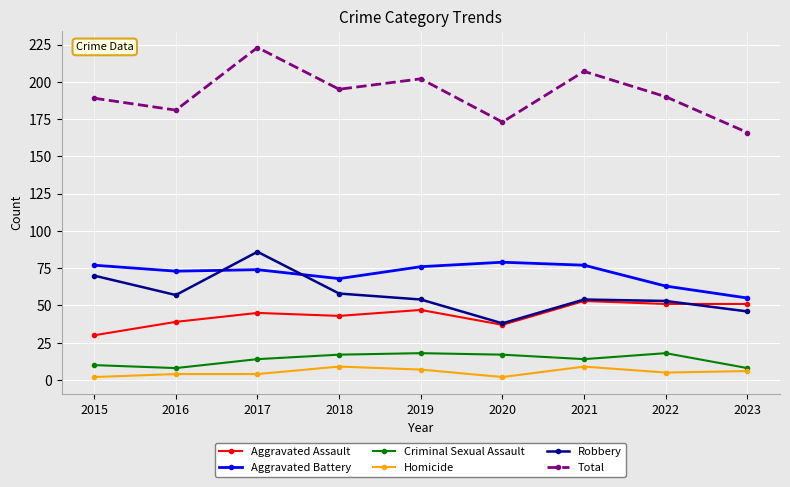

Rank the series by their maximum value, from highest to lowest.

Total, Robbery, Aggravated Battery, Aggravated Assault, Criminal Sexual Assault, Homicide